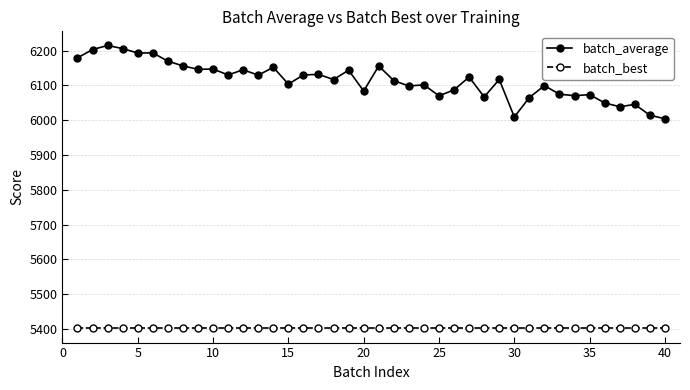

What is the average value of the batch_best series?

5401.7